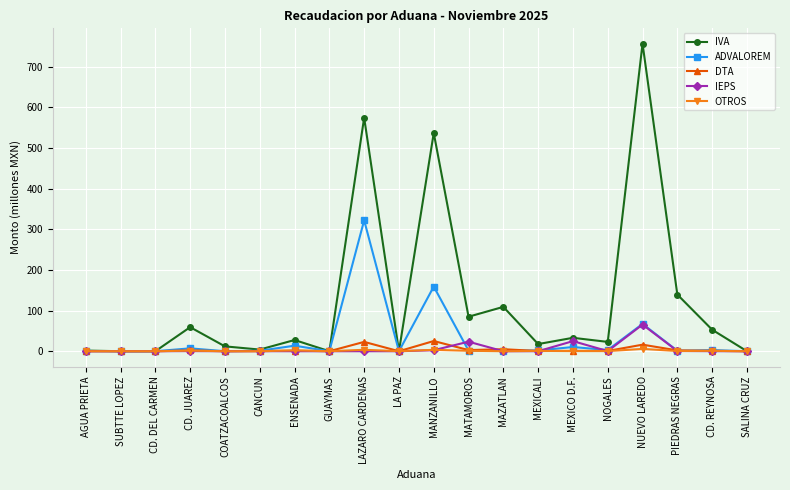

True or false: DTA has more than 1 interior local peaks.

True